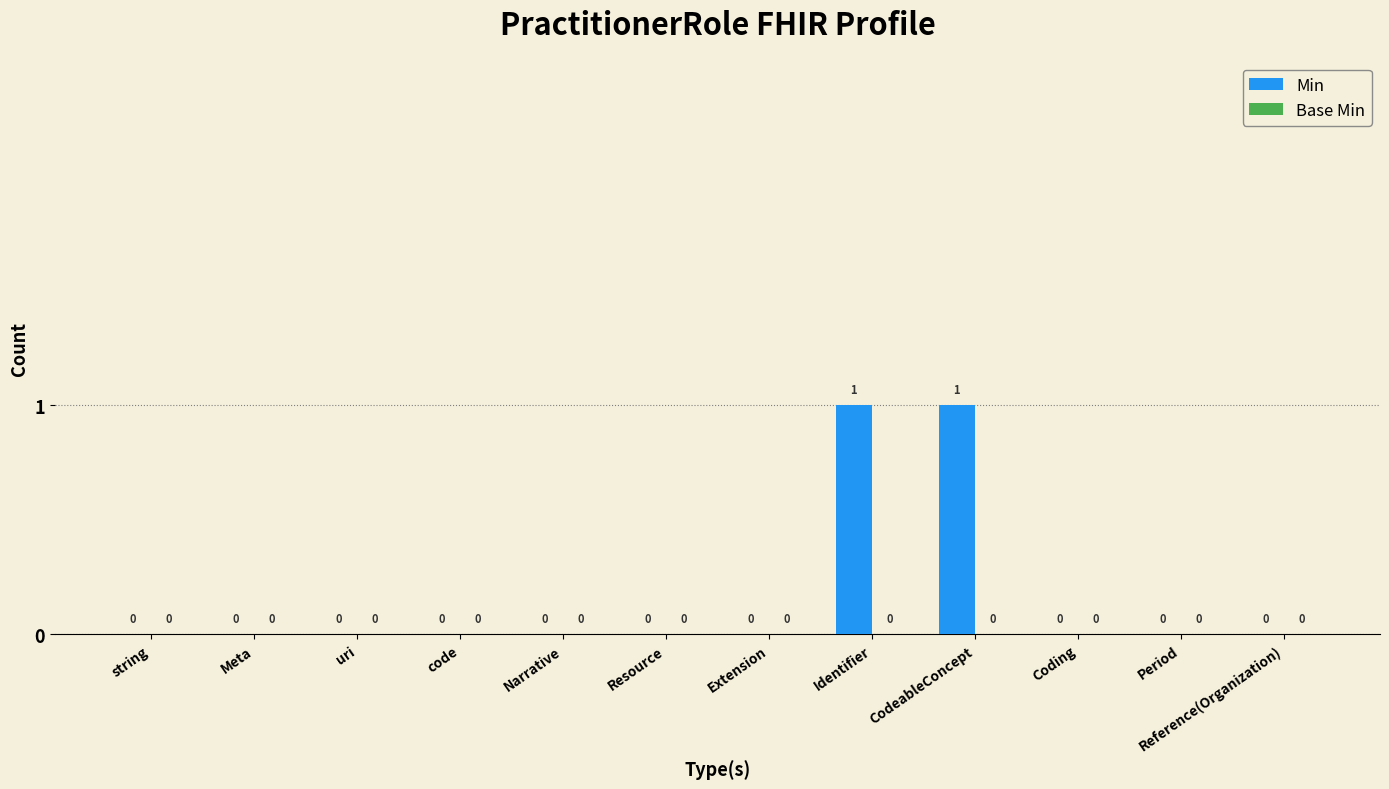

Are the bars horizontal?

No